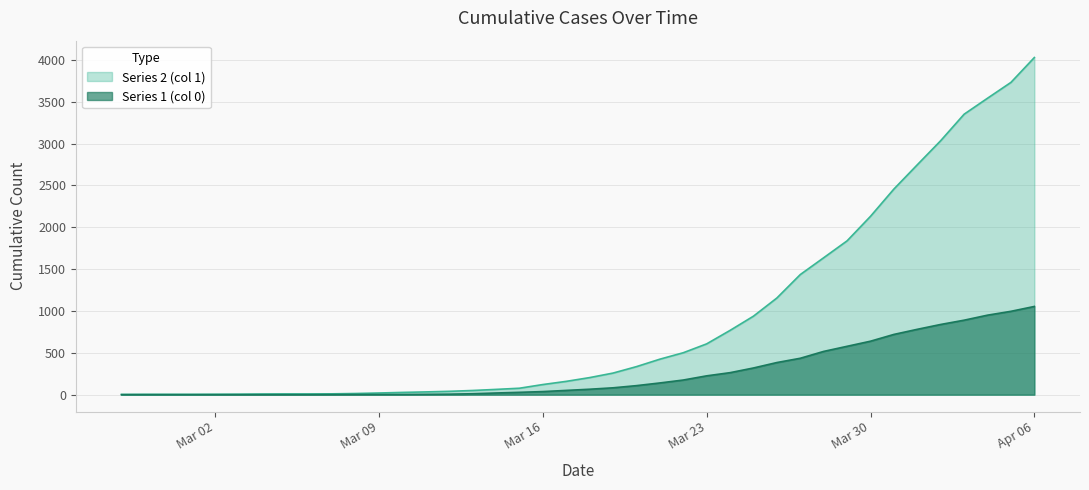

How many categories are shown in the chart?

40